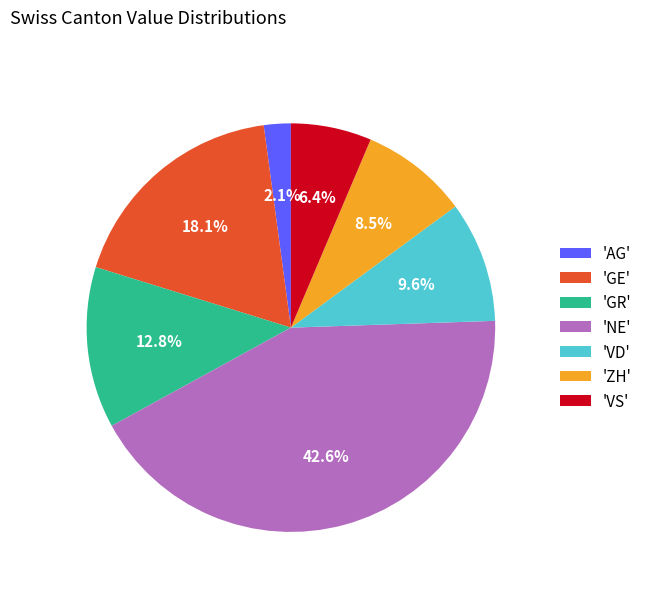

Rank the categories by value from highest to lowest.

'NE', 'GE', 'GR', 'VD', 'ZH', 'VS', 'AG'